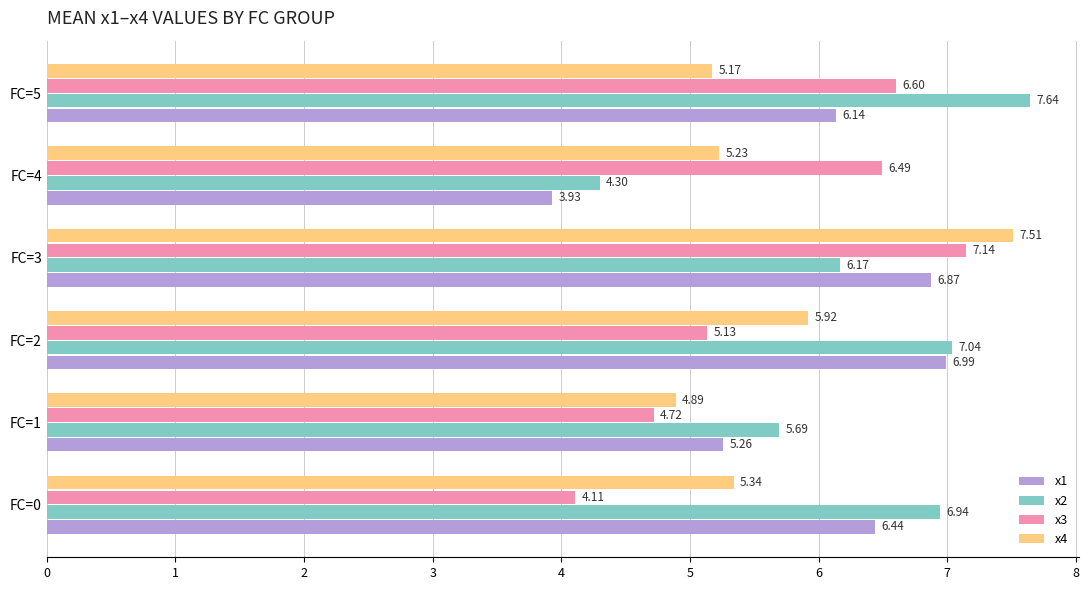

List the series in order of their peak value, highest first.

x2, x4, x3, x1